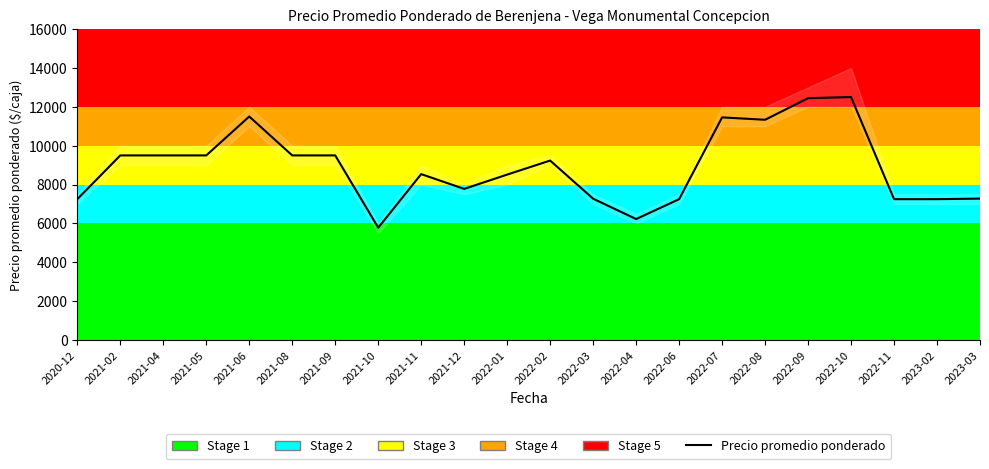

Count the number of values greater than 9235.

10